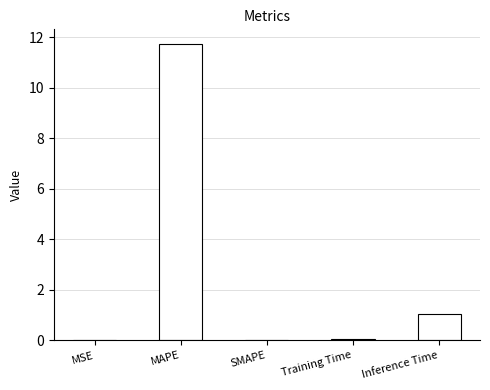

True or false: the data shows 0.0 at MSE.

True